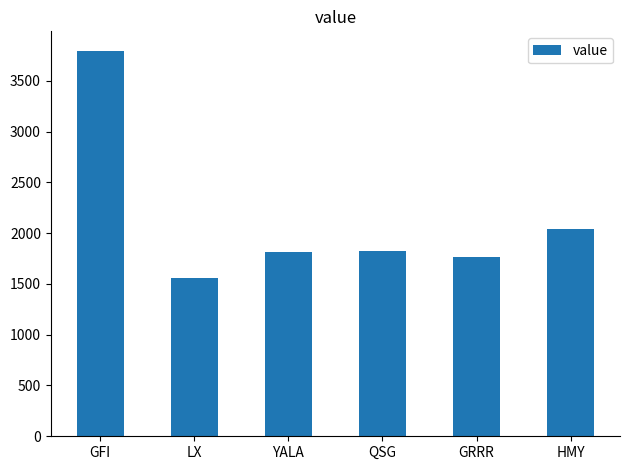

What is the label of the 2nd bar from the left?

LX